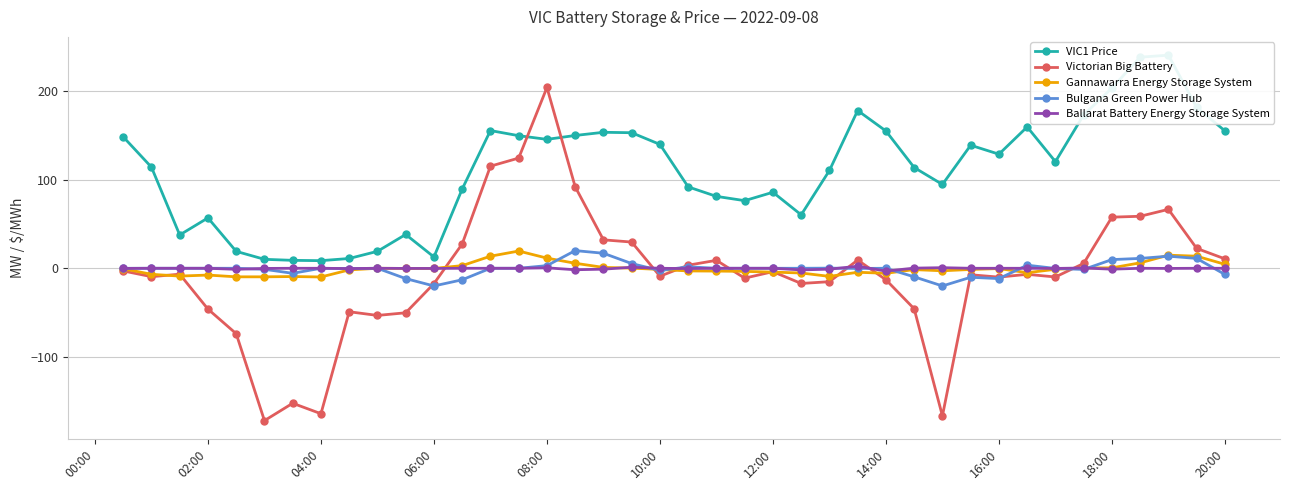

What is the highest value of the Bulgana Green Power Hub series?

20.0